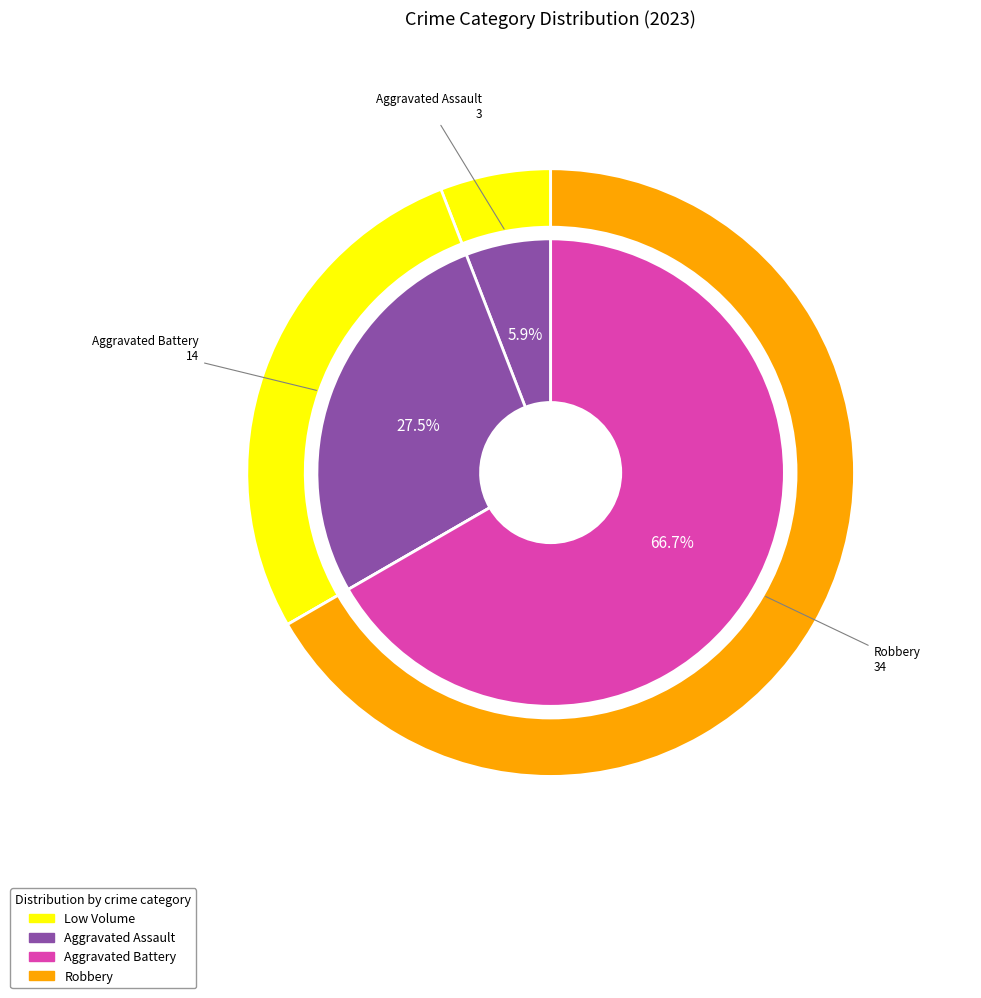

To the nearest percent, what is the average slice percentage?

25%